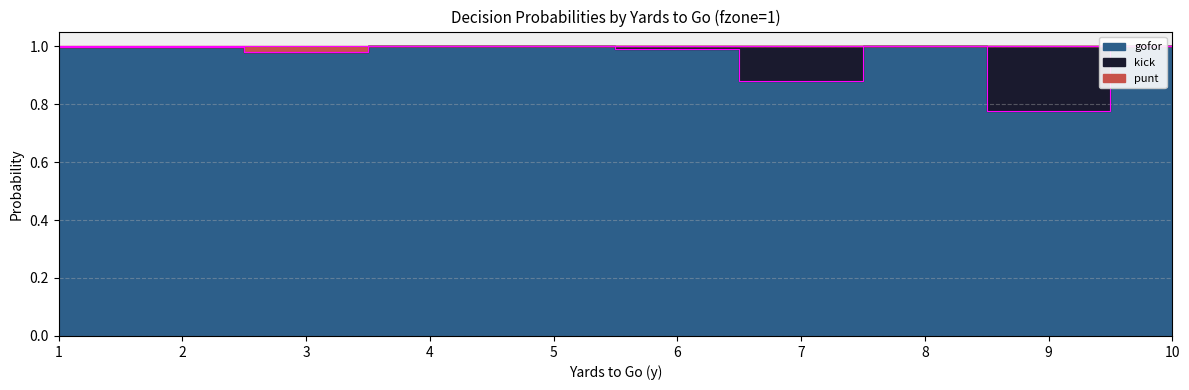

What is the value of the punt point at the 7th from the left?

1.0